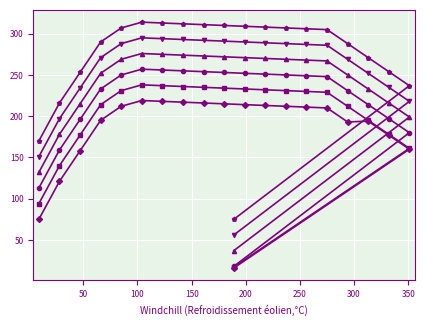

What is the smallest value displayed?

16